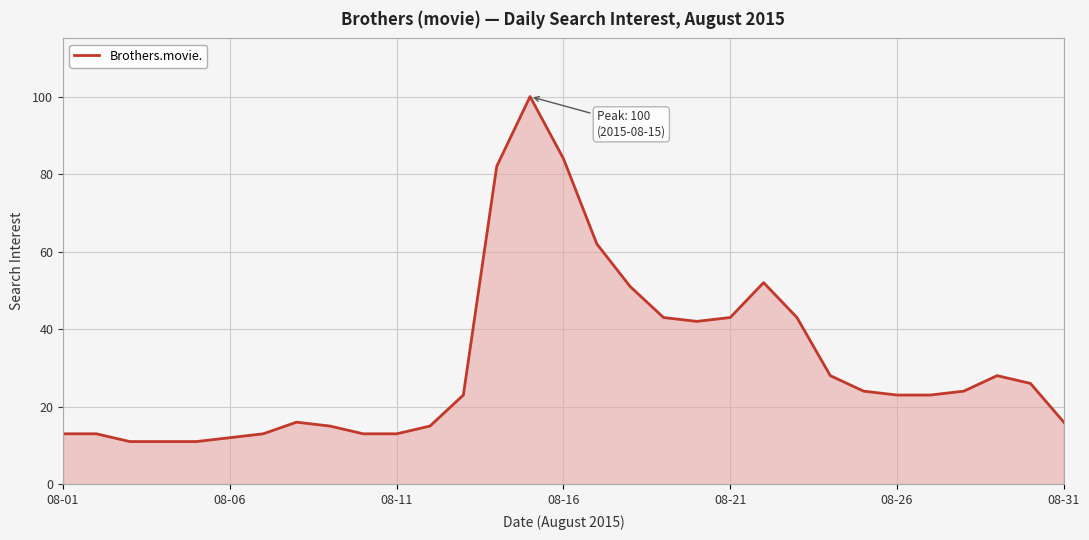

What is the maximum value shown in the chart?

100